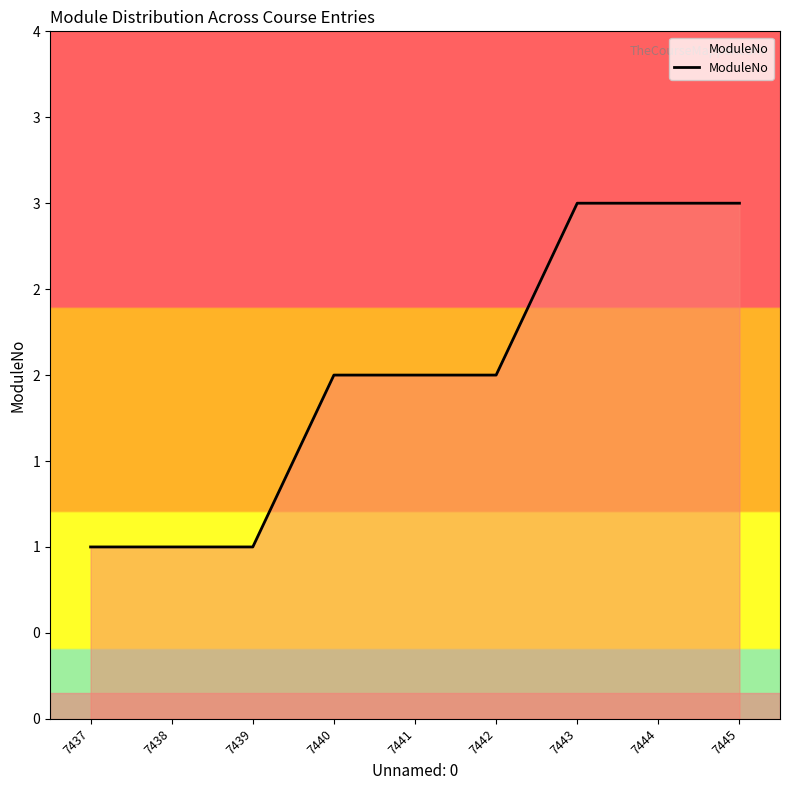

Does the chart have visible grid lines?

No